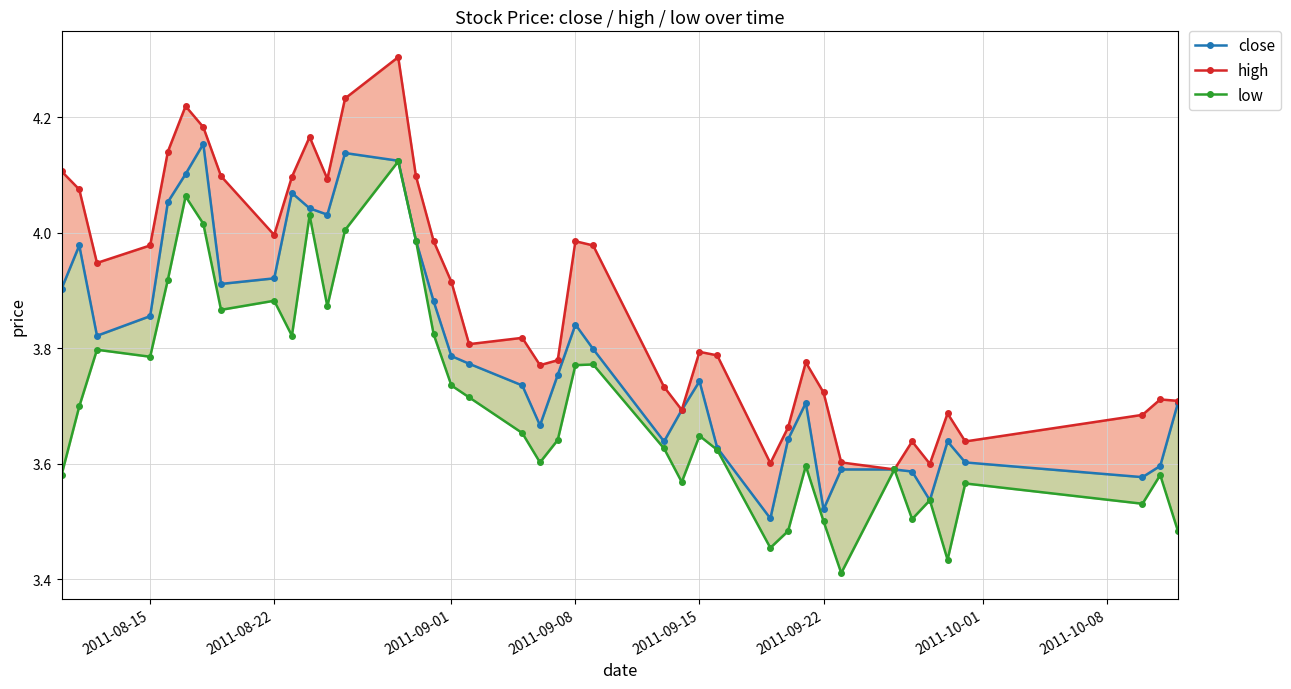

How many series are shown in this chart?

3